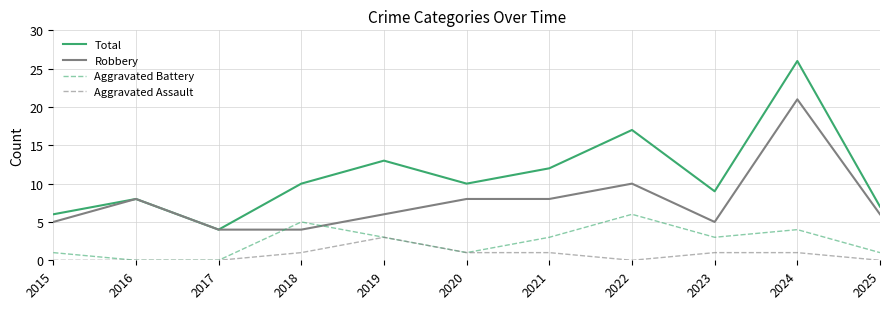

The Total series shows 10 at 2020. True or false?

True